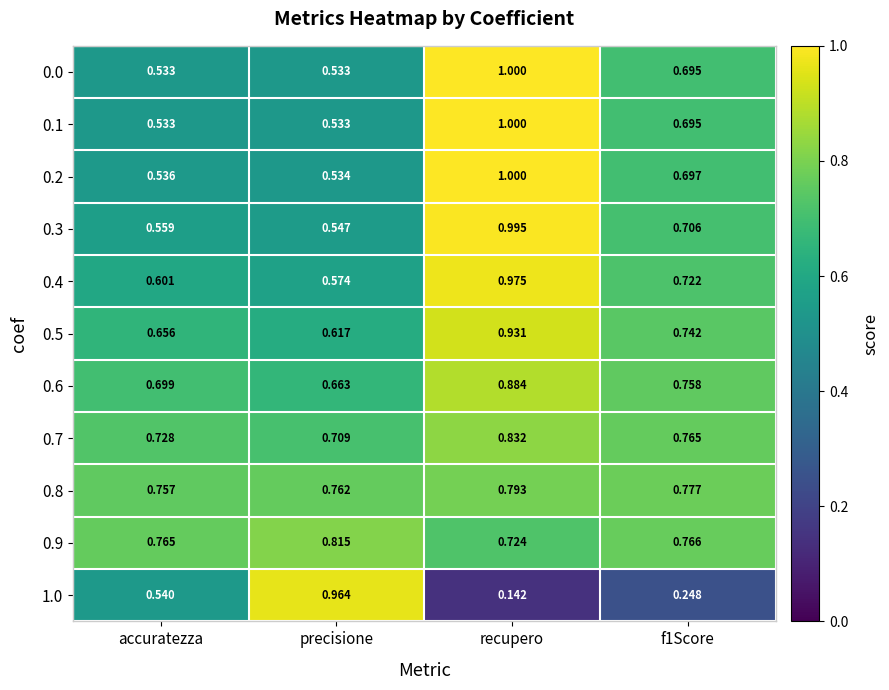

Where is 1.0 nearest to the value 0?

recupero